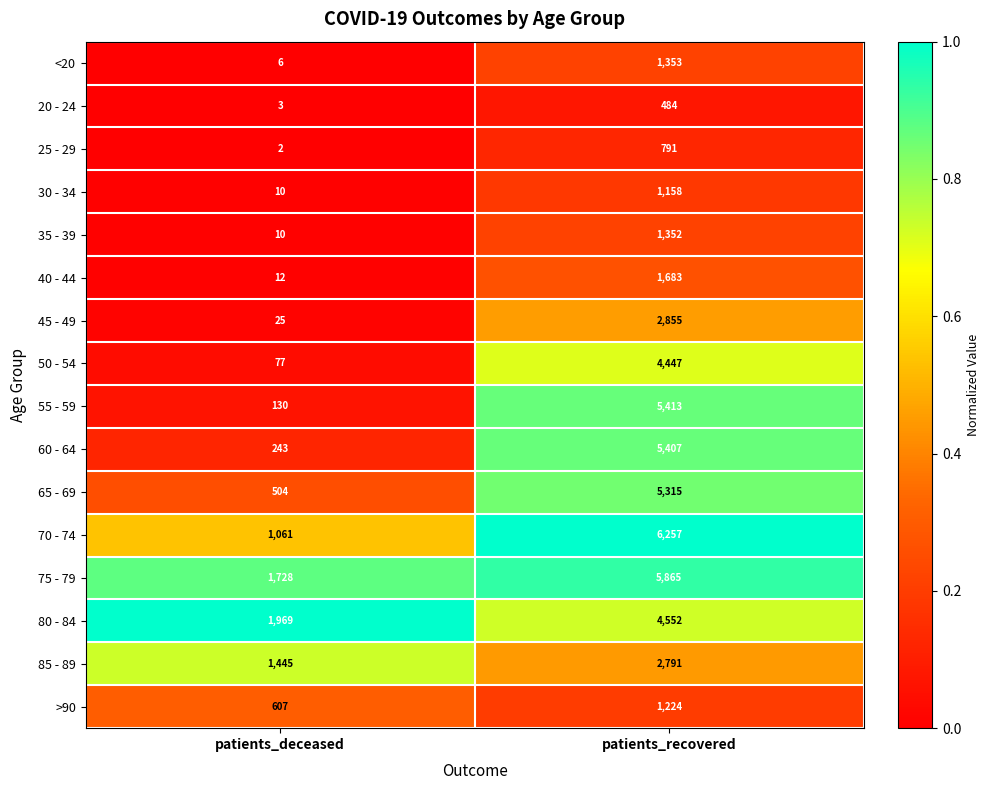

At which label does <20 reach its minimum?

patients_deceased